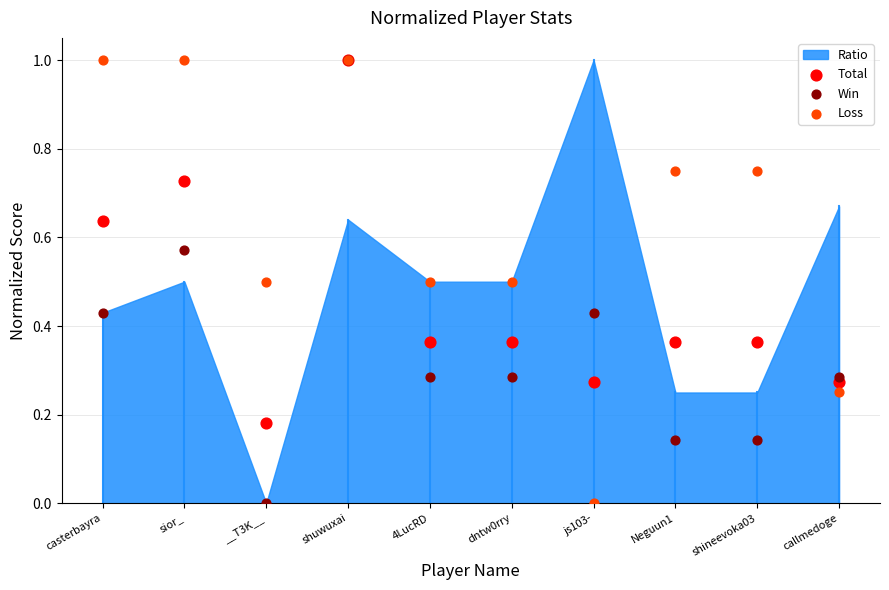

Which series reaches the minimum Y coordinate?

Win